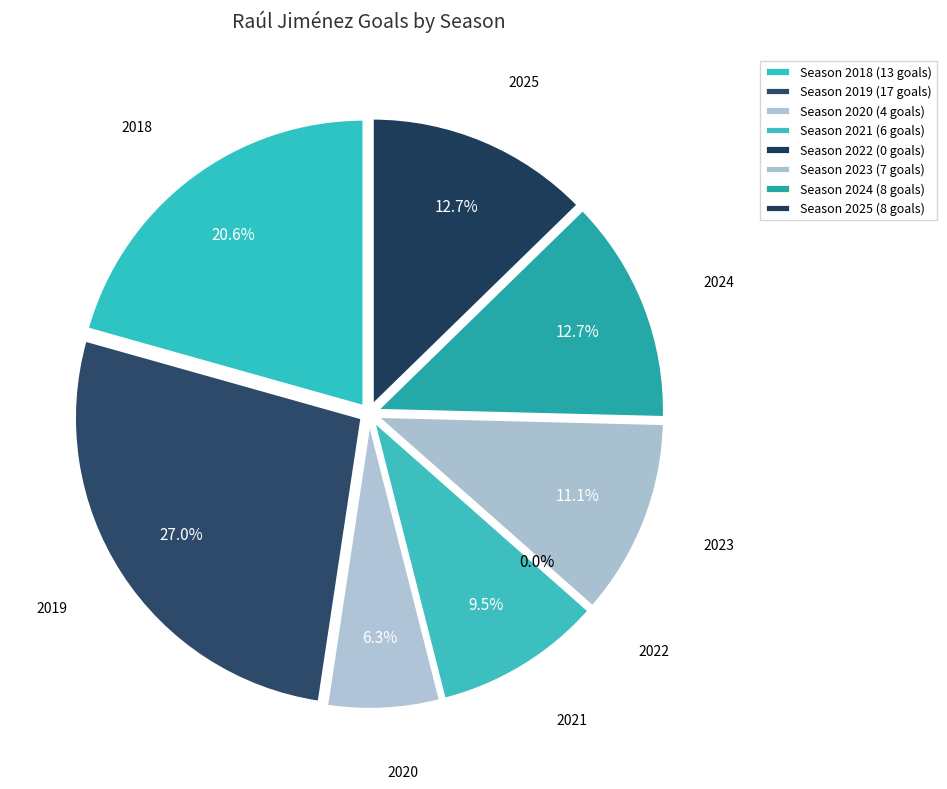

Approximately how many times larger is the value at 2024 compared to 2023?

1.1